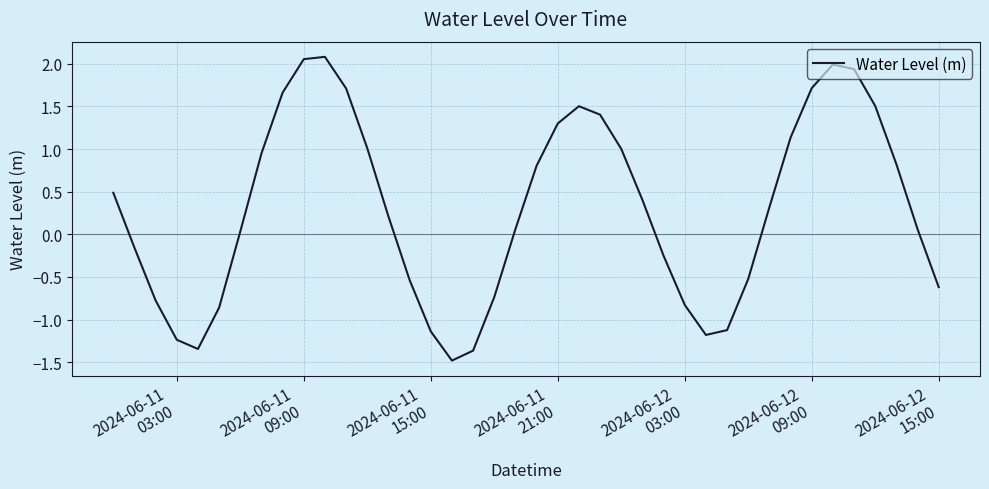

What is the difference between the maximum and minimum values?

3.6